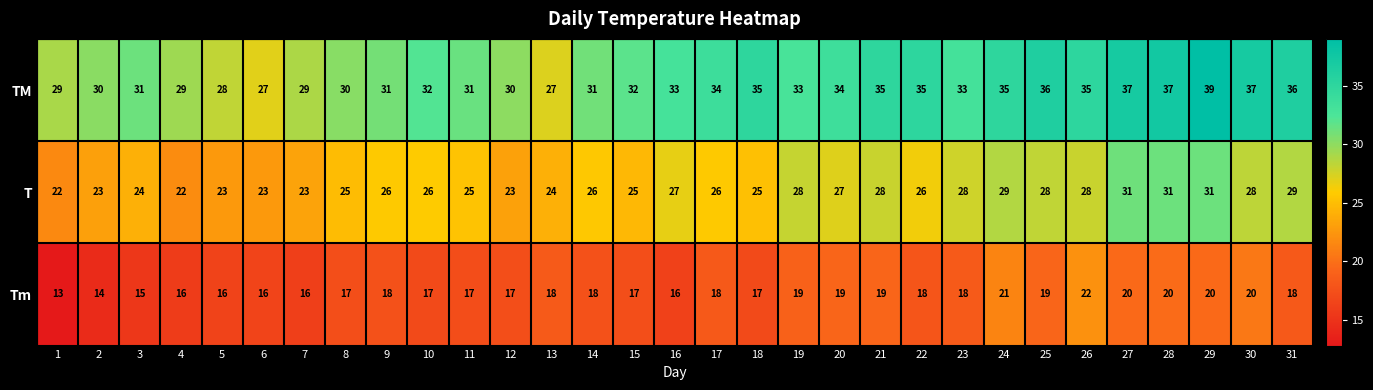

Which series has the largest range (max minus min)?

TM